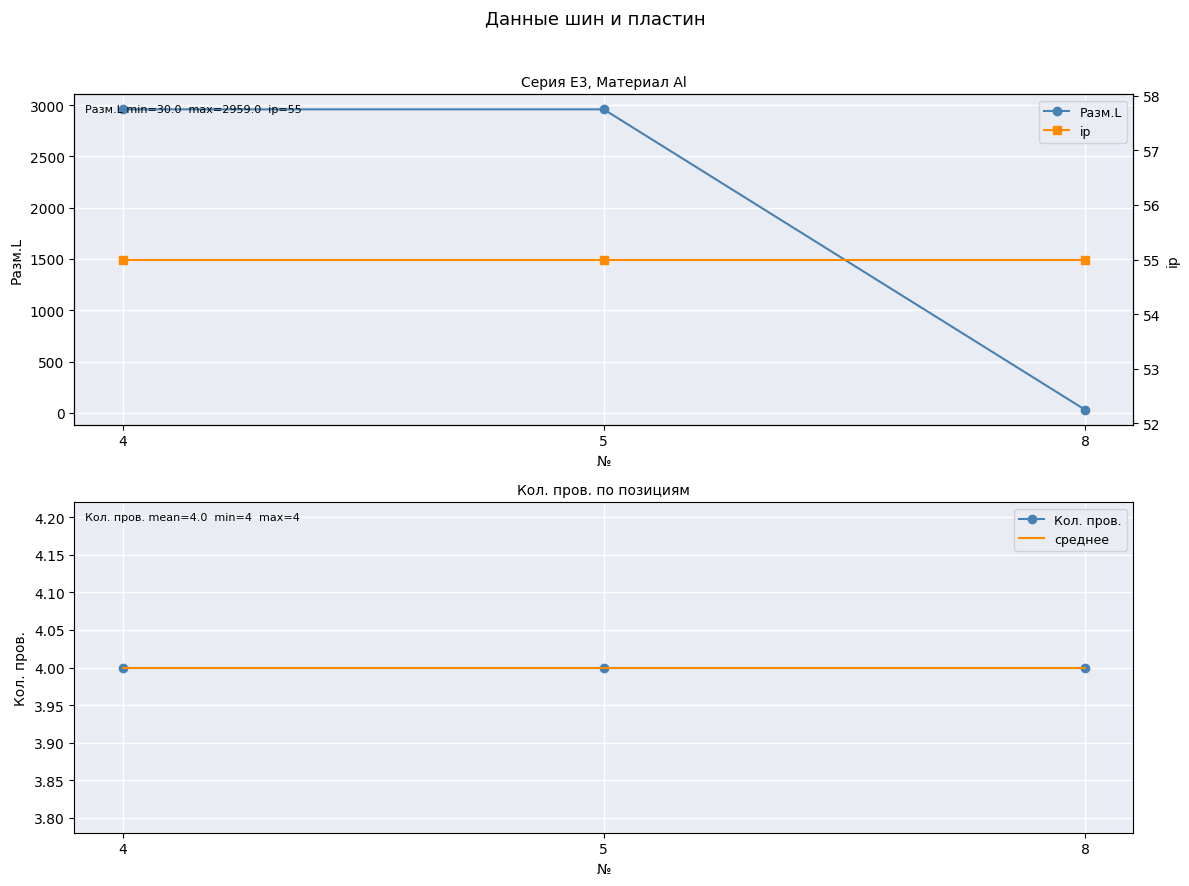

What is the minimum value shown in the chart?

4